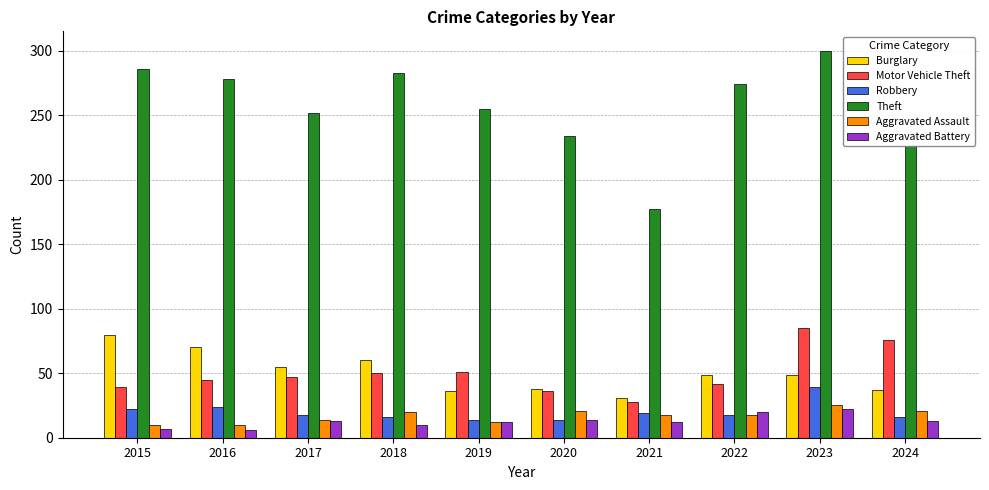

Between 2022 and 2023, which series saw the biggest shift?

Motor Vehicle Theft